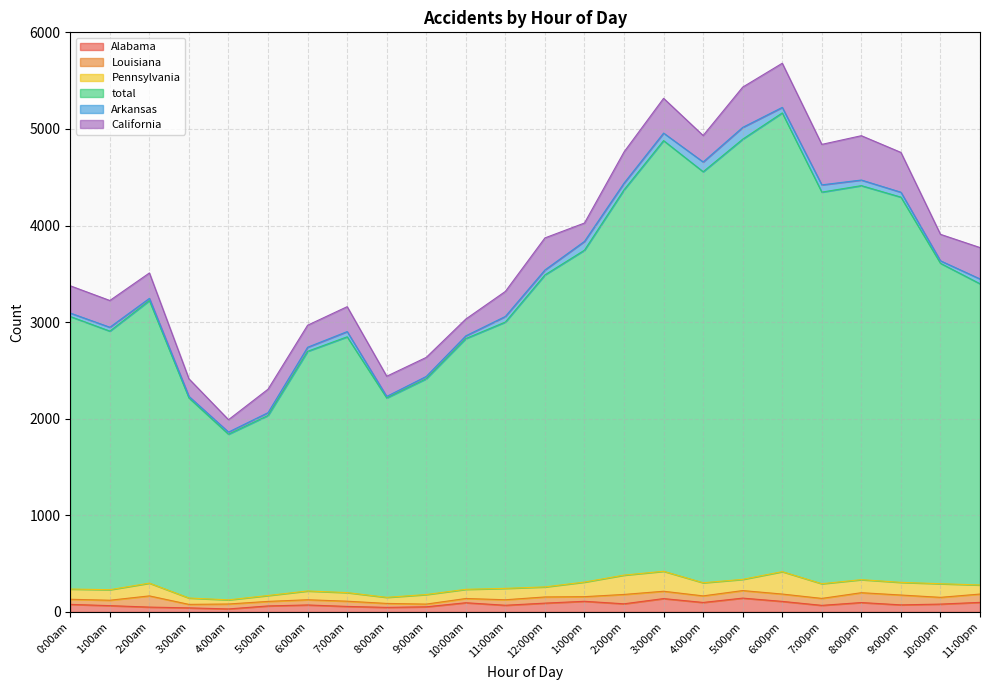

What is the difference between the highest and lowest values at 5:00am?

1835